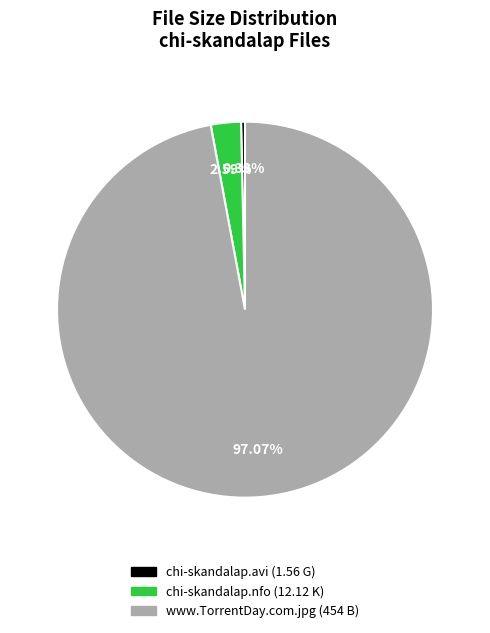

Is there a majority slice in this chart?

Yes